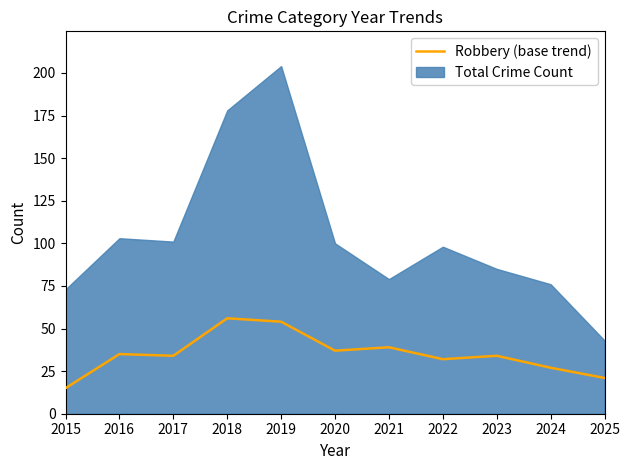

Reading left to right, list all the values displayed in this chart.

15	35	34	56	54	37	39	32	34	27	21